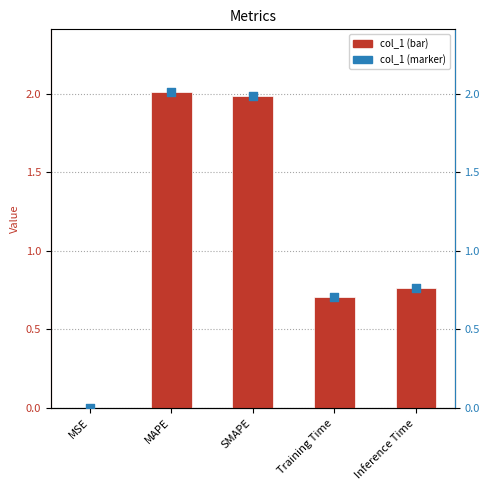

Which series has the largest total across all categories?

col_1